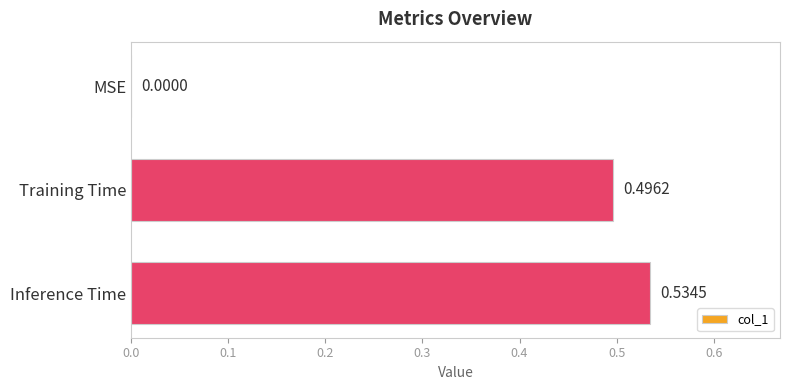

Between MSE and Inference Time, which is larger?

Inference Time